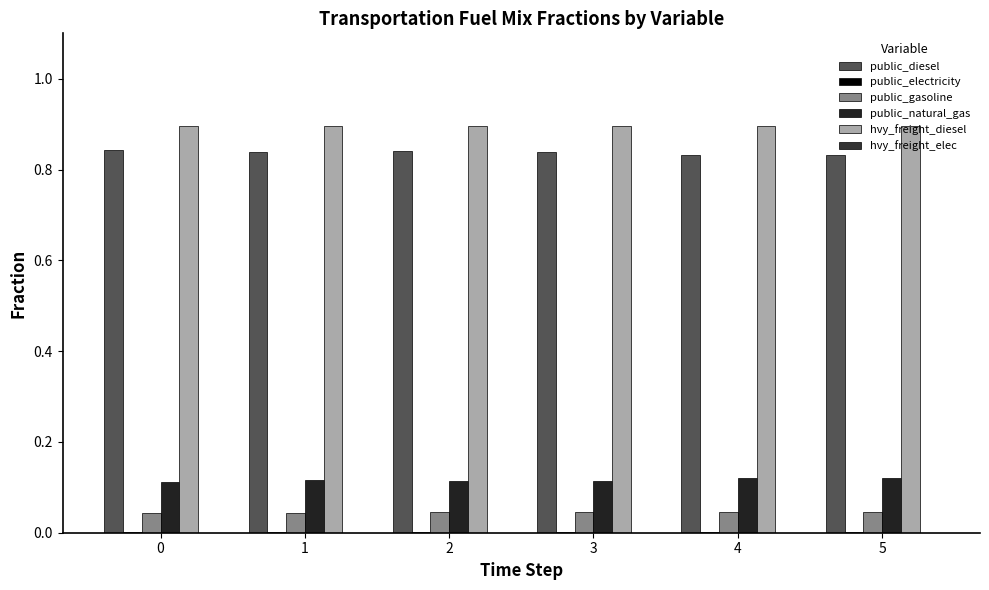

List the labels in order of hvy_freight_diesel value, smallest first.

3, 1, 2, 0, 4, 5